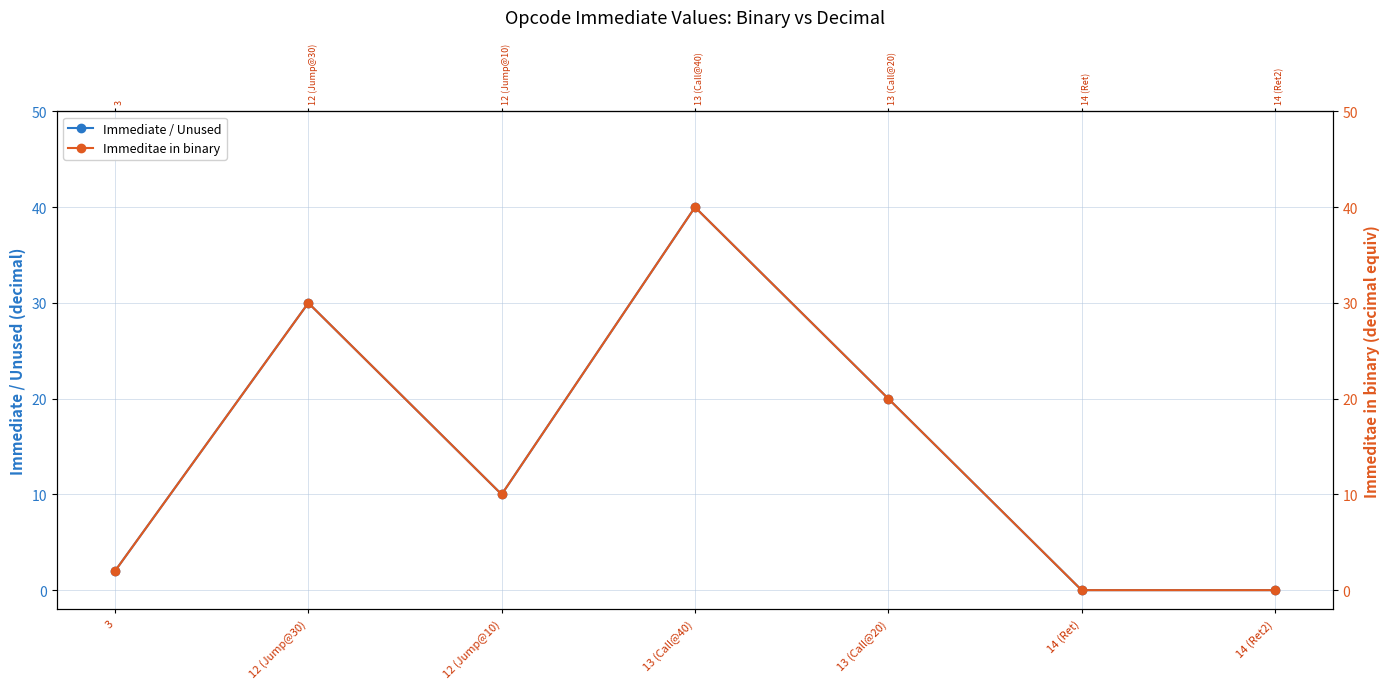

List the labels in order of Immeditae in binary value, smallest first.

14 (Ret), 14 (Ret2), 3, 12 (Jump@10), 13 (Call@20), 12 (Jump@30), 13 (Call@40)